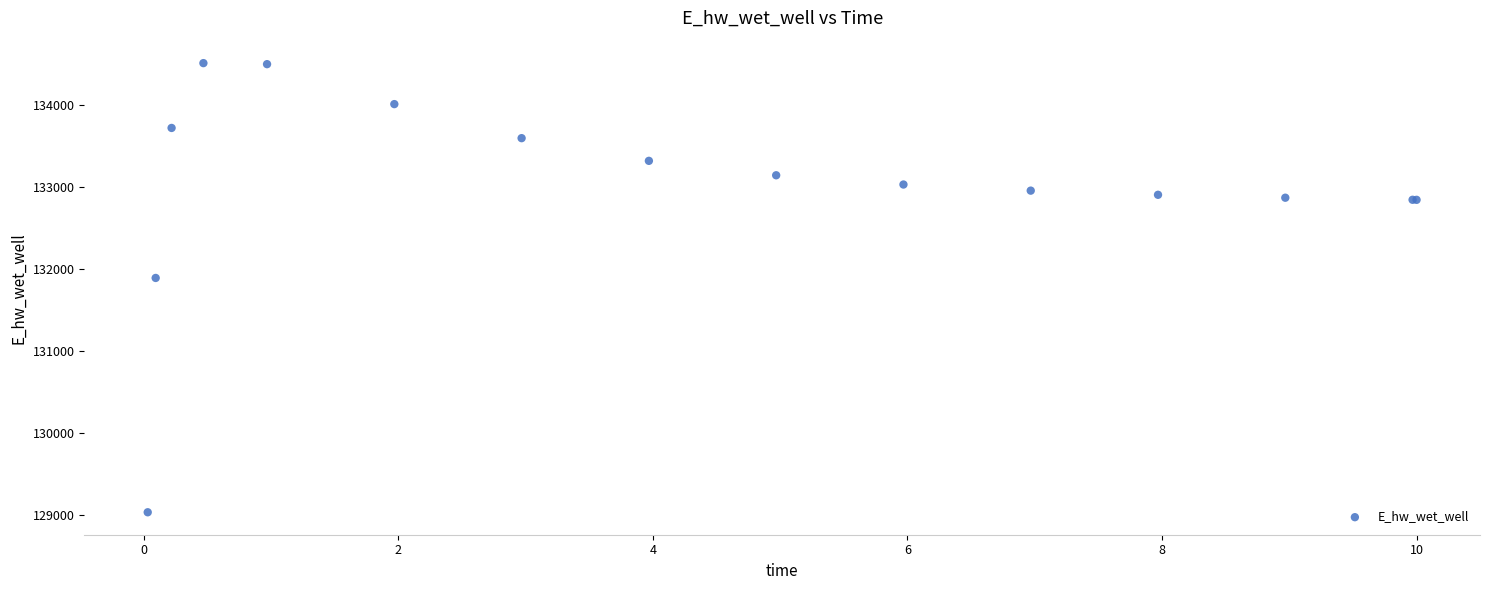

What Y value in the scatter plot is closest to 131773?

131892.2